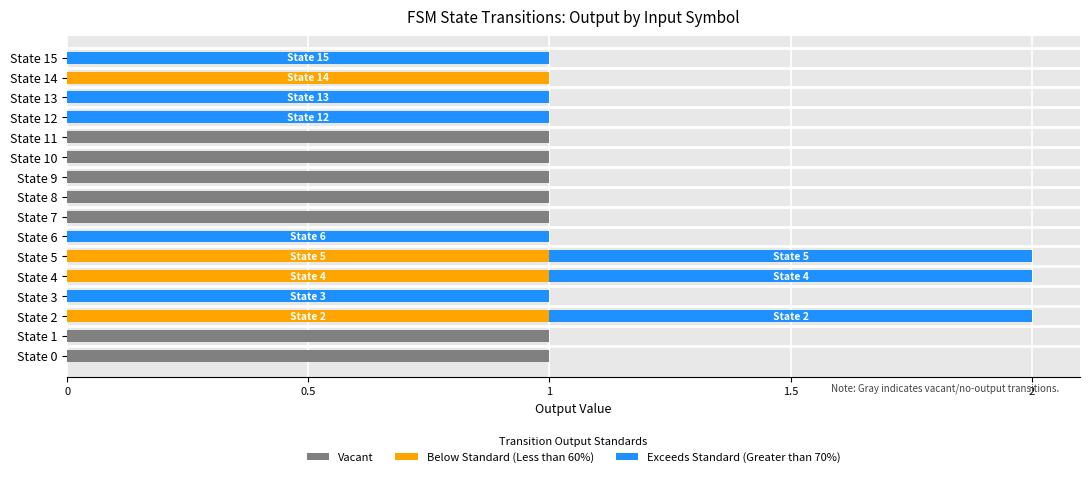

The Vacant series shows 0 at State 11. True or false?

False